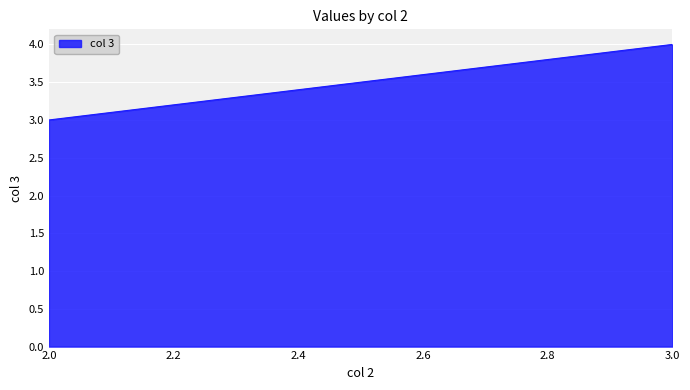

List the labels in order of value, smallest first.

2.0, 3.0